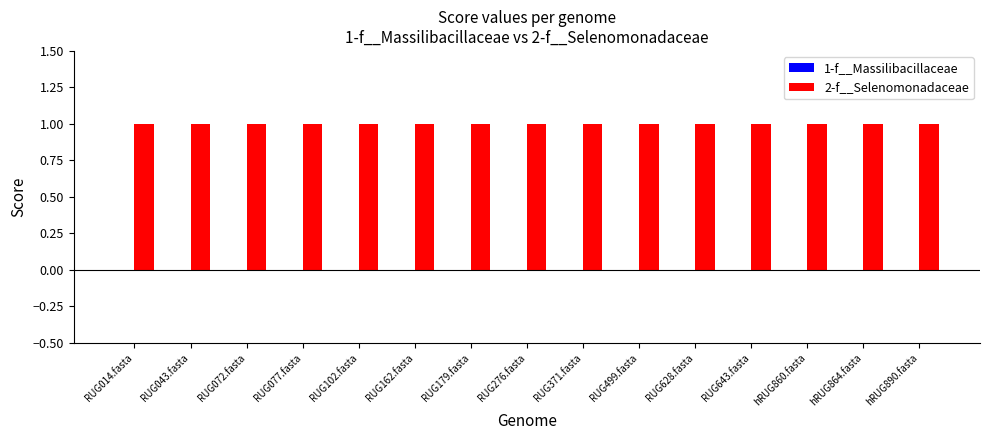

At how many categories does at least one series exceed 0?

15